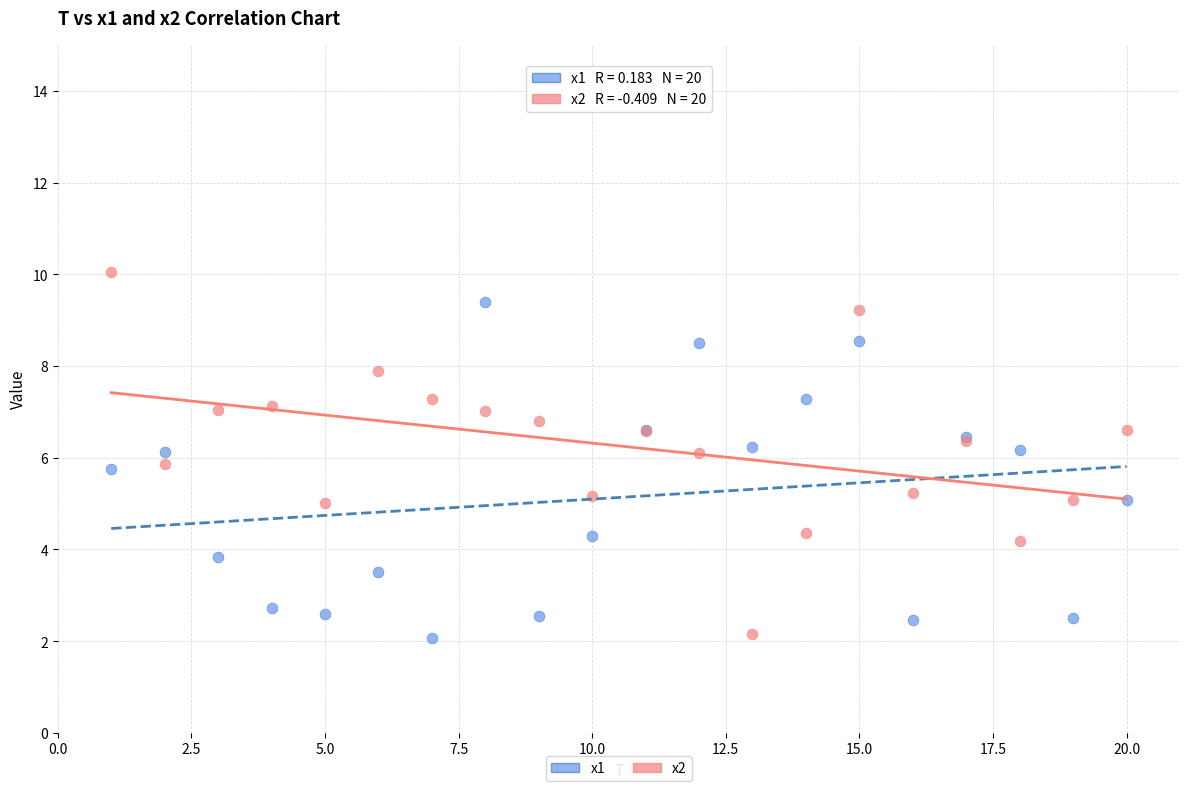

What is the X range (max minus min) for the scatter plot?

19.0